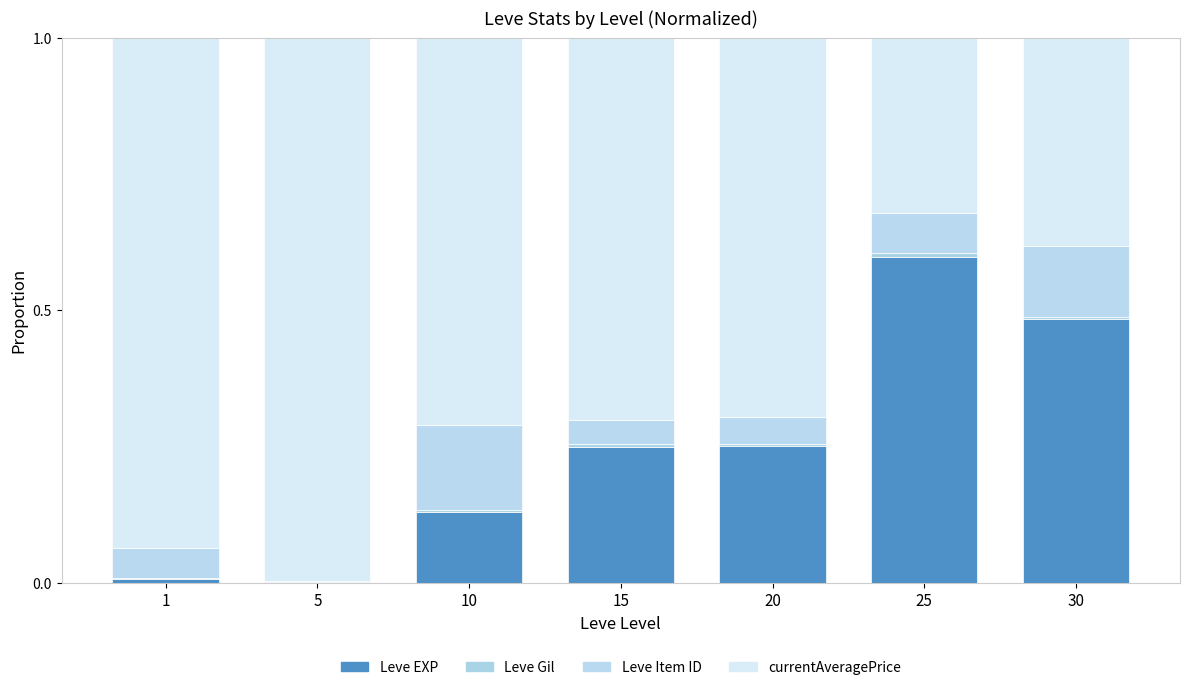

How many series are shown in this chart?

4